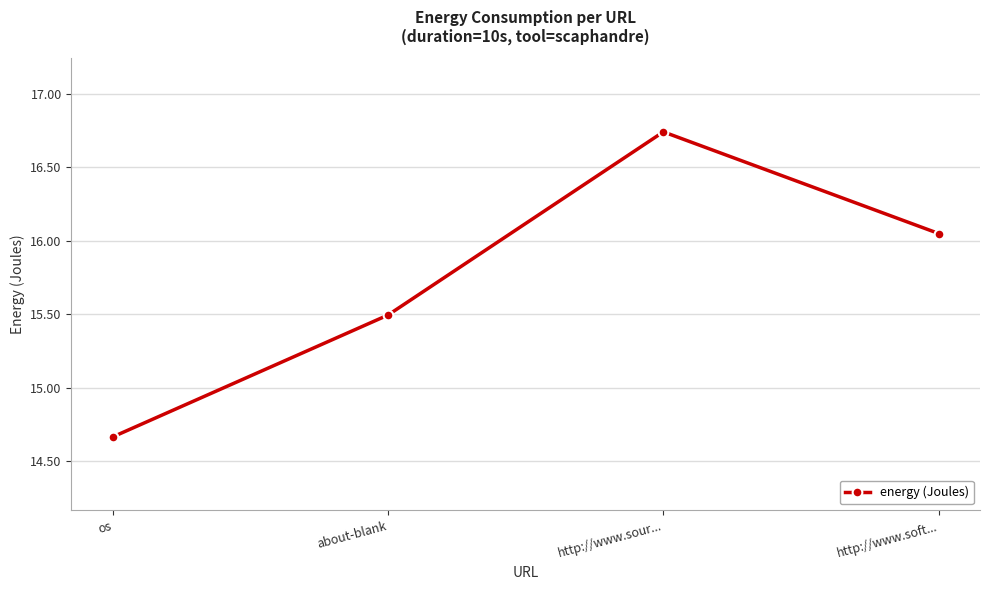

What is the sum of the values at about-blank and http://www.soft...?

31.5